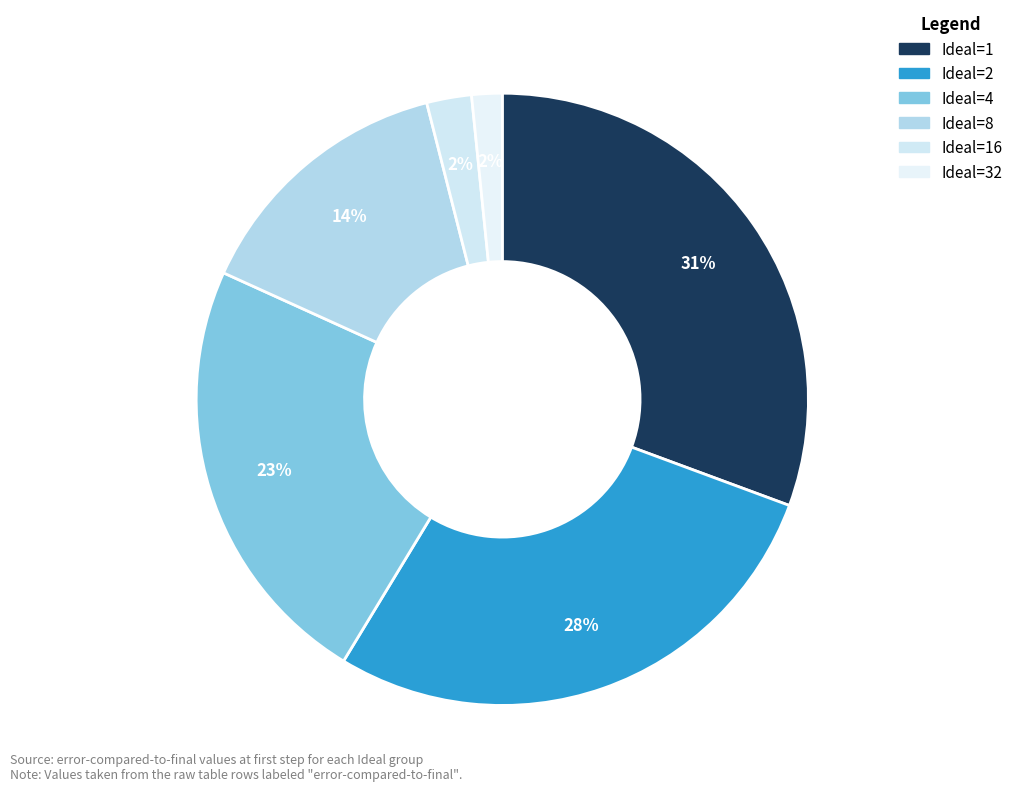

How many slices are in this pie chart?

6